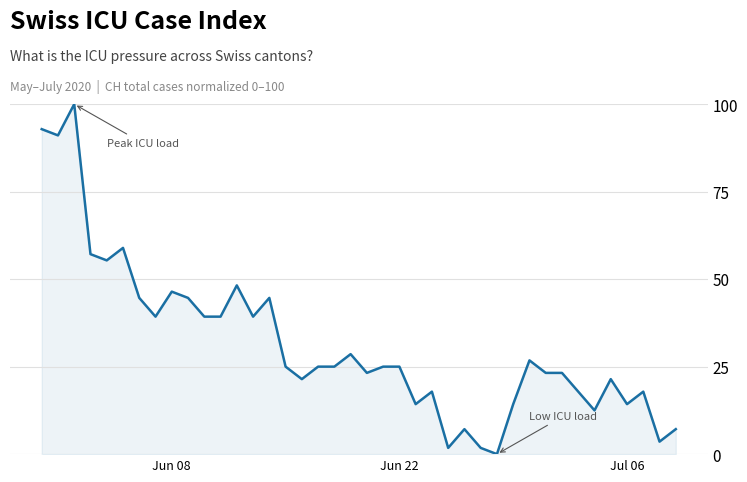

What is the maximum value shown in the chart?

100.0